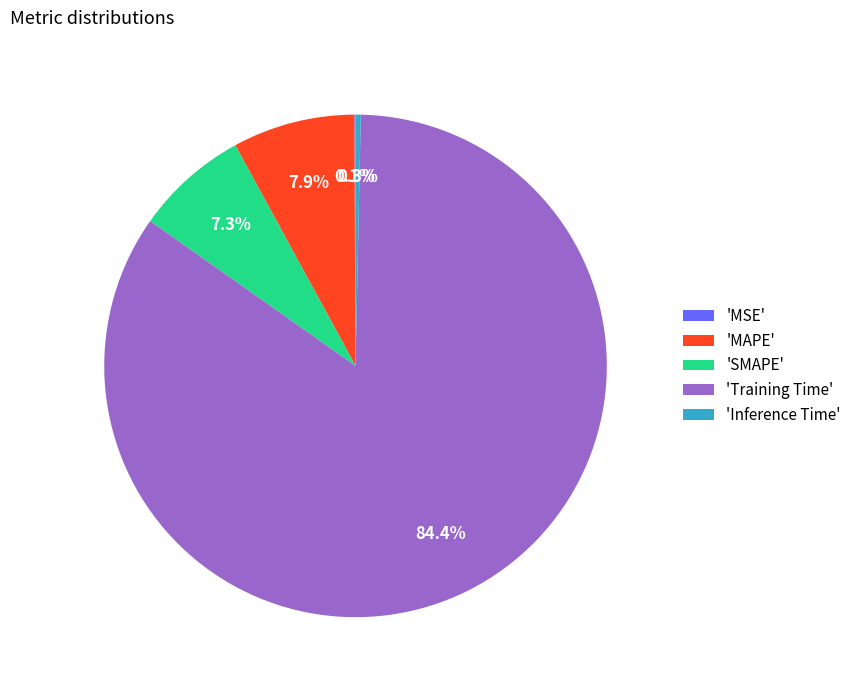

Which slice represents more than half of the pie?

'Training Time'